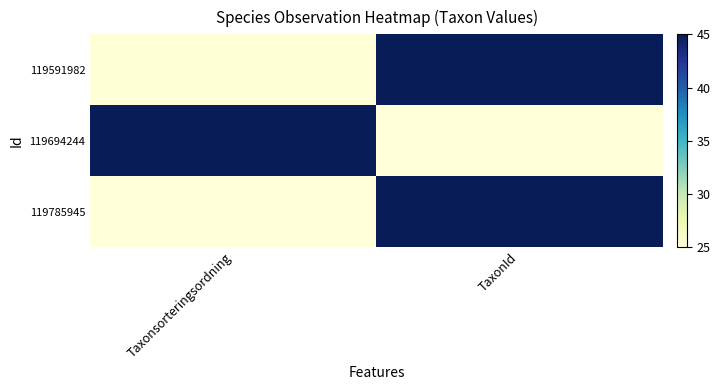

Which has a higher value, Taxonsorteringsordning or TaxonId?

TaxonId